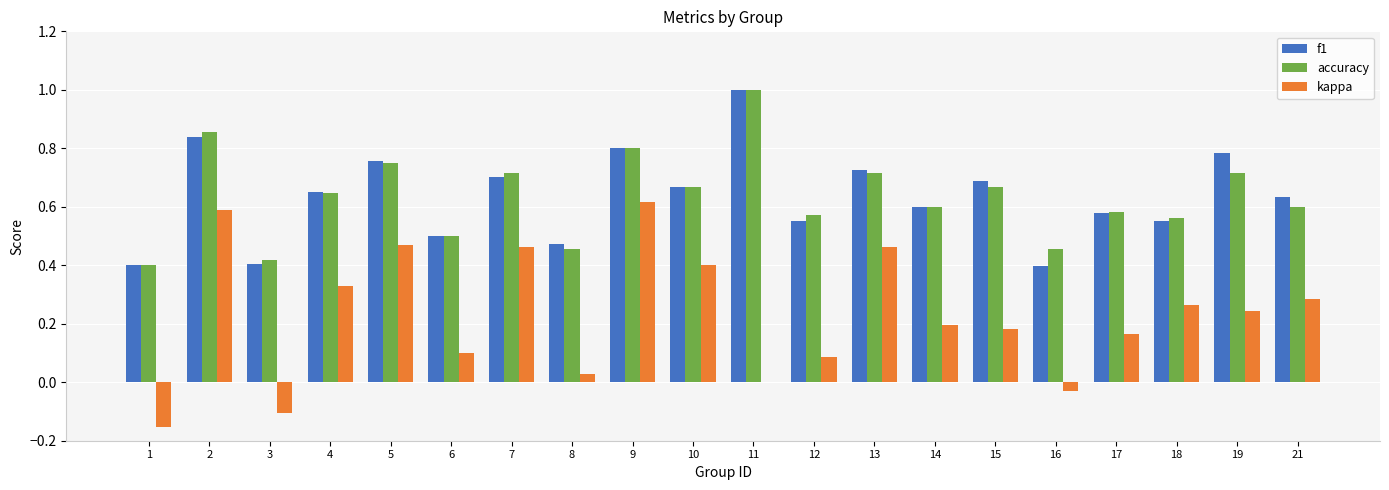

What is the total value across all series at 9?

2.2